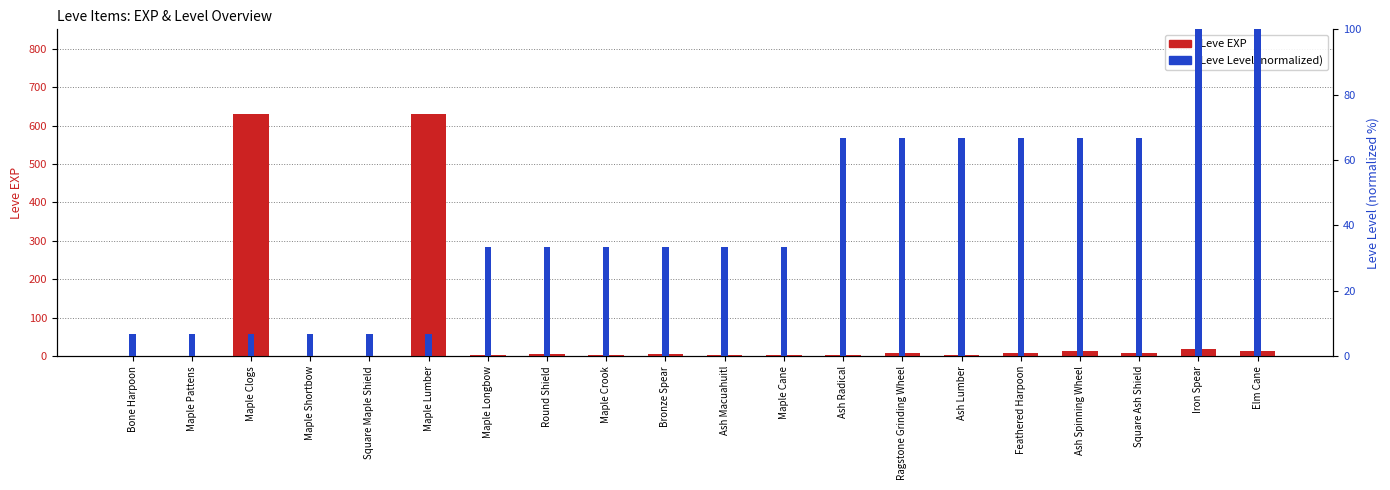

Reading right to left, what are all the values shown in this chart?

Leve EXP: Elm Cane=13.0	Iron Spear=18.0	Square Ash Shield=9.0	Ash Spinning Wheel=13.0	Feathered Harpoon=9.0	Ash Lumber=3.0	Ragstone Grinding Wheel=7.0	Ash Radical=4.0	Maple Cane=3.0	Ash Macuahuitl=2.0	Bronze Spear=5.0	Maple Crook=2.0	Round Shield=6.0	Maple Longbow=4.0	Maple Lumber=630.0	Square Maple Shield=1.0	Maple Shortbow=1.0	Maple Clogs=630.0	Maple Pattens=1.0	Bone Harpoon=1.0
Leve Level (normalized): Elm Cane=100.0	Iron Spear=100.0	Square Ash Shield=66.7	Ash Spinning Wheel=66.7	Feathered Harpoon=66.7	Ash Lumber=66.7	Ragstone Grinding Wheel=66.7	Ash Radical=66.7	Maple Cane=33.3	Ash Macuahuitl=33.3	Bronze Spear=33.3	Maple Crook=33.3	Round Shield=33.3	Maple Longbow=33.3	Maple Lumber=6.7	Square Maple Shield=6.7	Maple Shortbow=6.7	Maple Clogs=6.7	Maple Pattens=6.7	Bone Harpoon=6.7